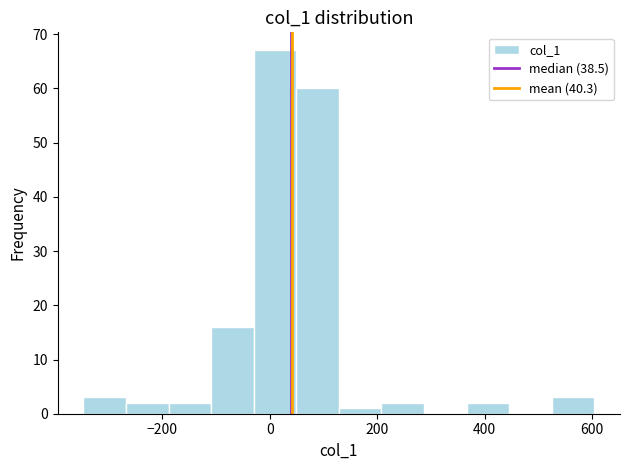

Around what value on the x-axis is the tallest bar? Give the approximate position of its centre, as read against the axis.

0